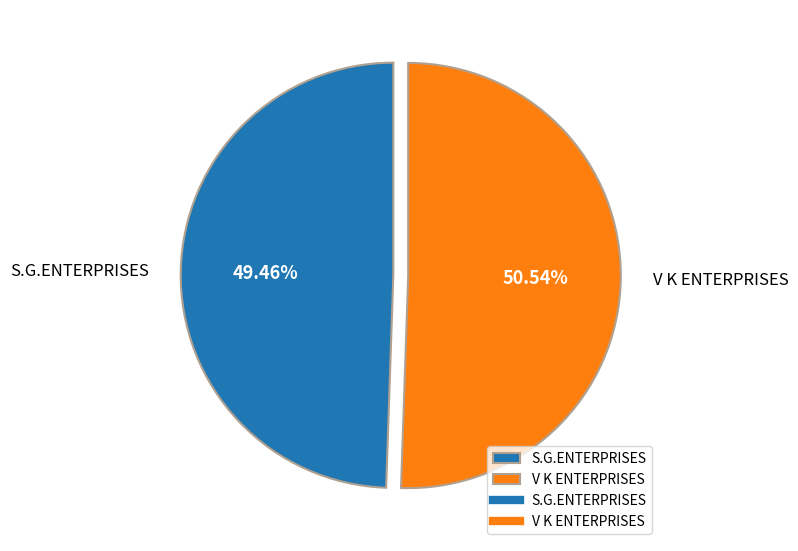

True or false: V K ENTERPRISES accounts for 57% of the total.

False